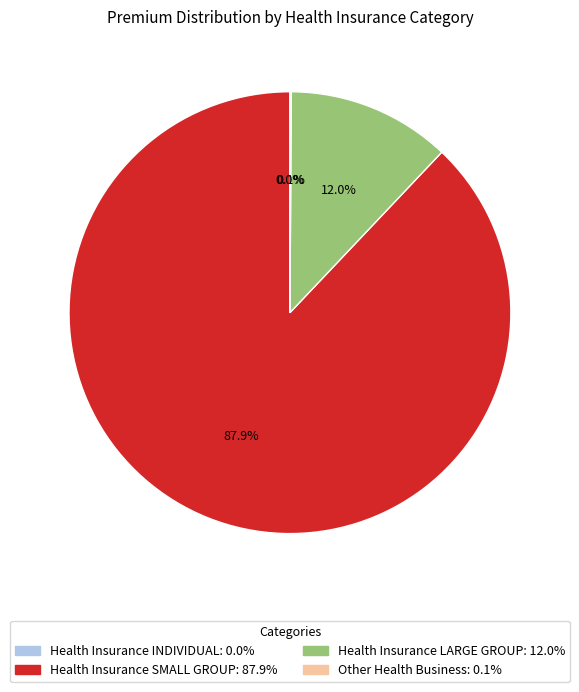

What percentage is the Health Insurance LARGE GROUP slice, to the nearest percent?

12%